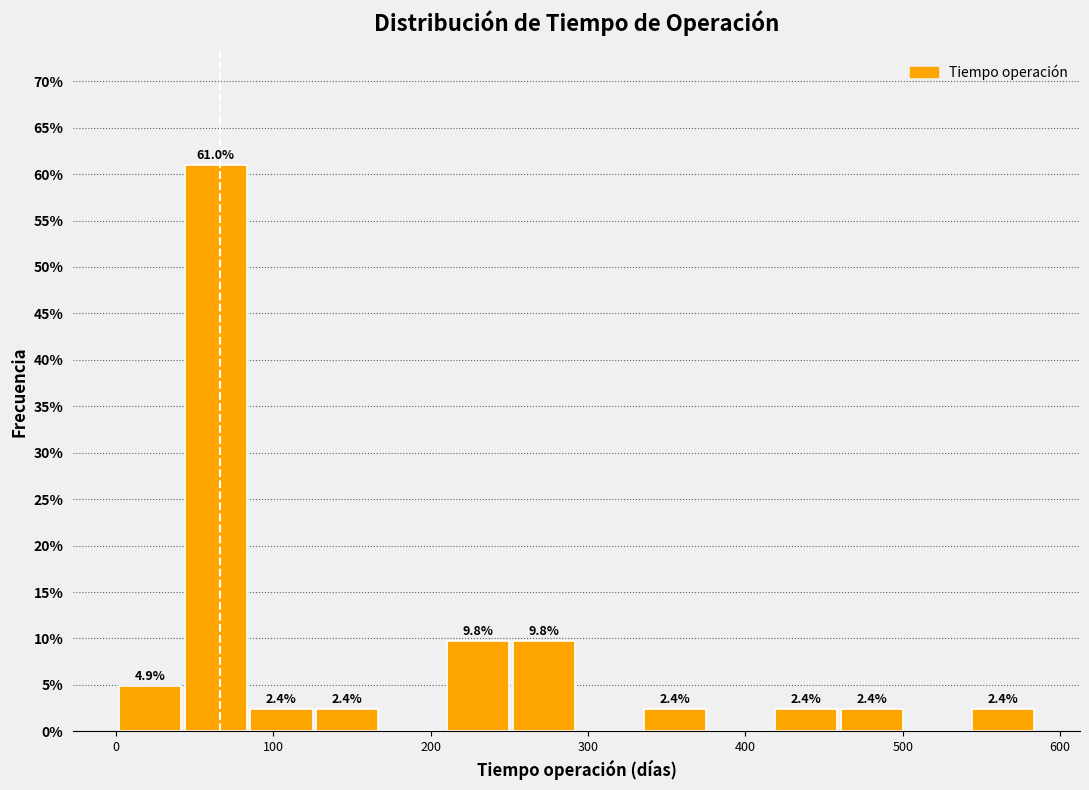

Which range on the x-axis has the tallest bar?

40 to 90